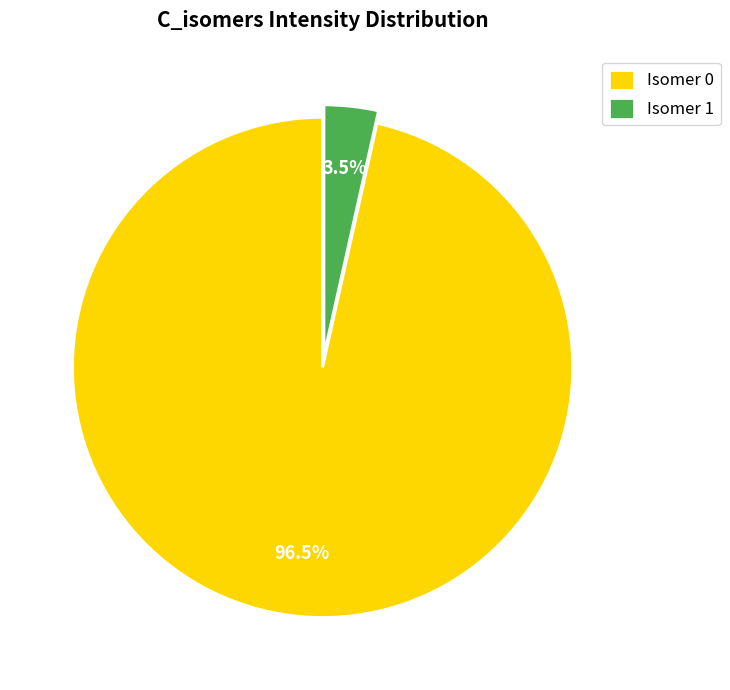

Which slice is the smallest?

Isomer 1